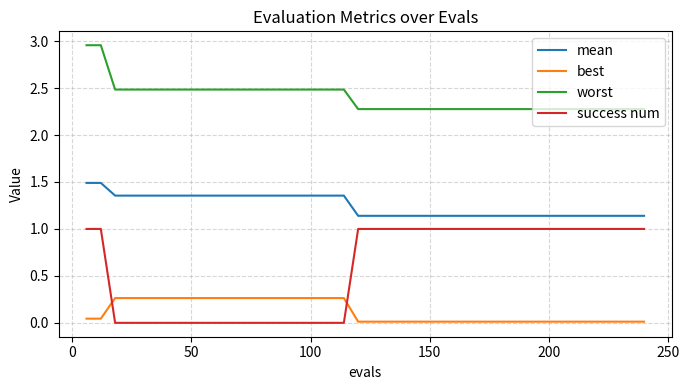

True or false: worst and best intersect in this chart.

False